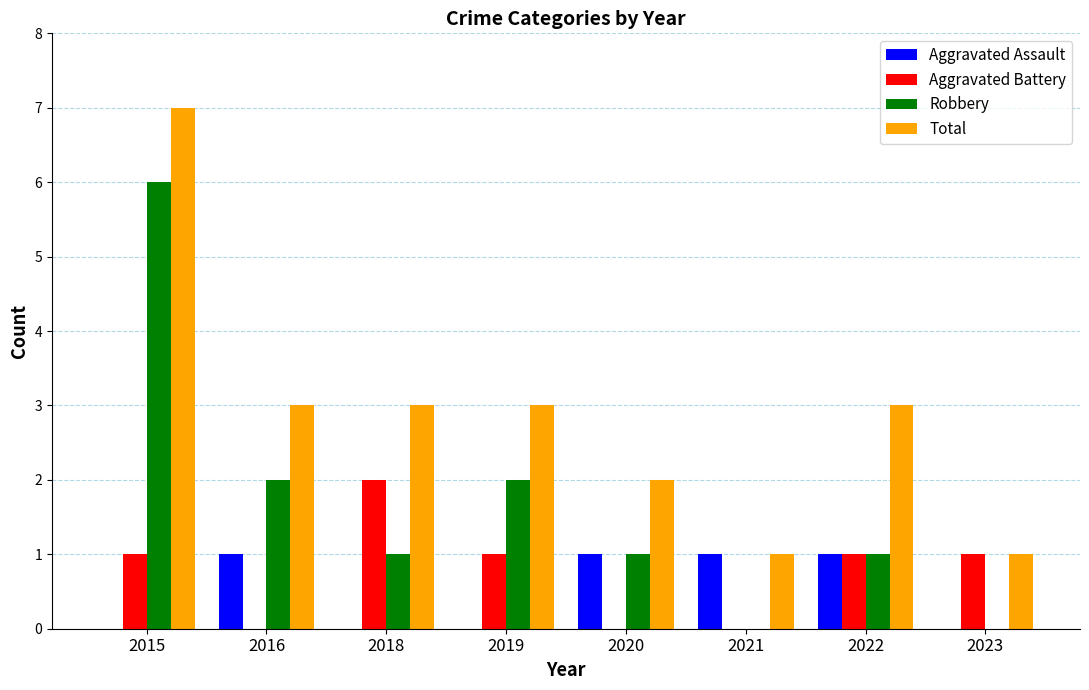

Which category has the highest value in the Total series?

2015